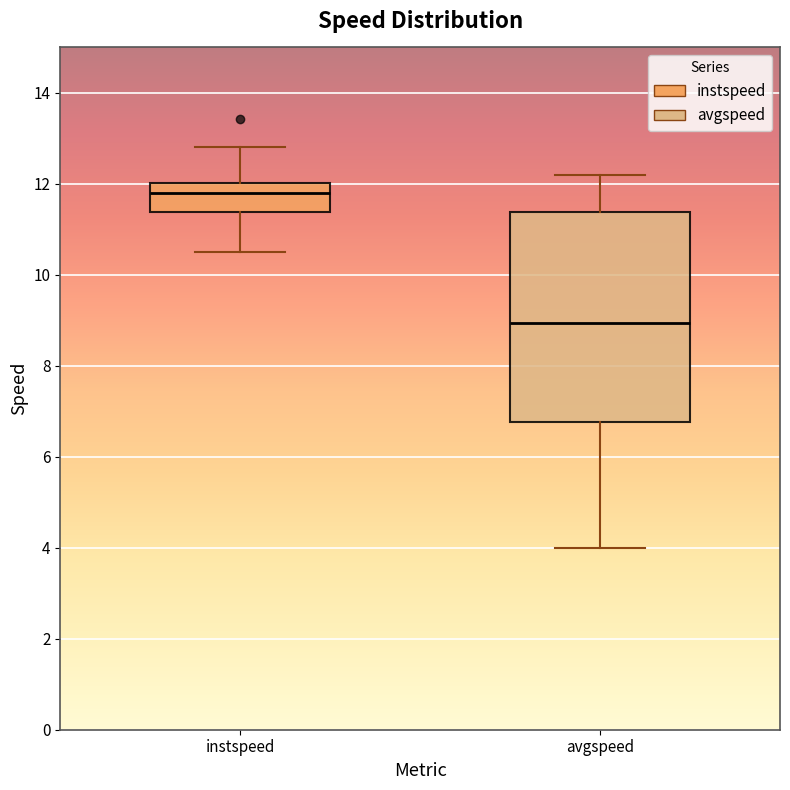

Reading left to right, transcribe this box plot: for each box, give where its median line is, the range the box spans, and where its two whiskers end, as read against the y-axis. The values are not printed on the chart, so give them approximately, as read against the axis.

instspeed: median 11.8, box 11.4 to 12.0, whiskers 10.6 to 12.8
avgspeed: median 9.0, box 6.8 to 11.4, whiskers 4.0 to 12.2